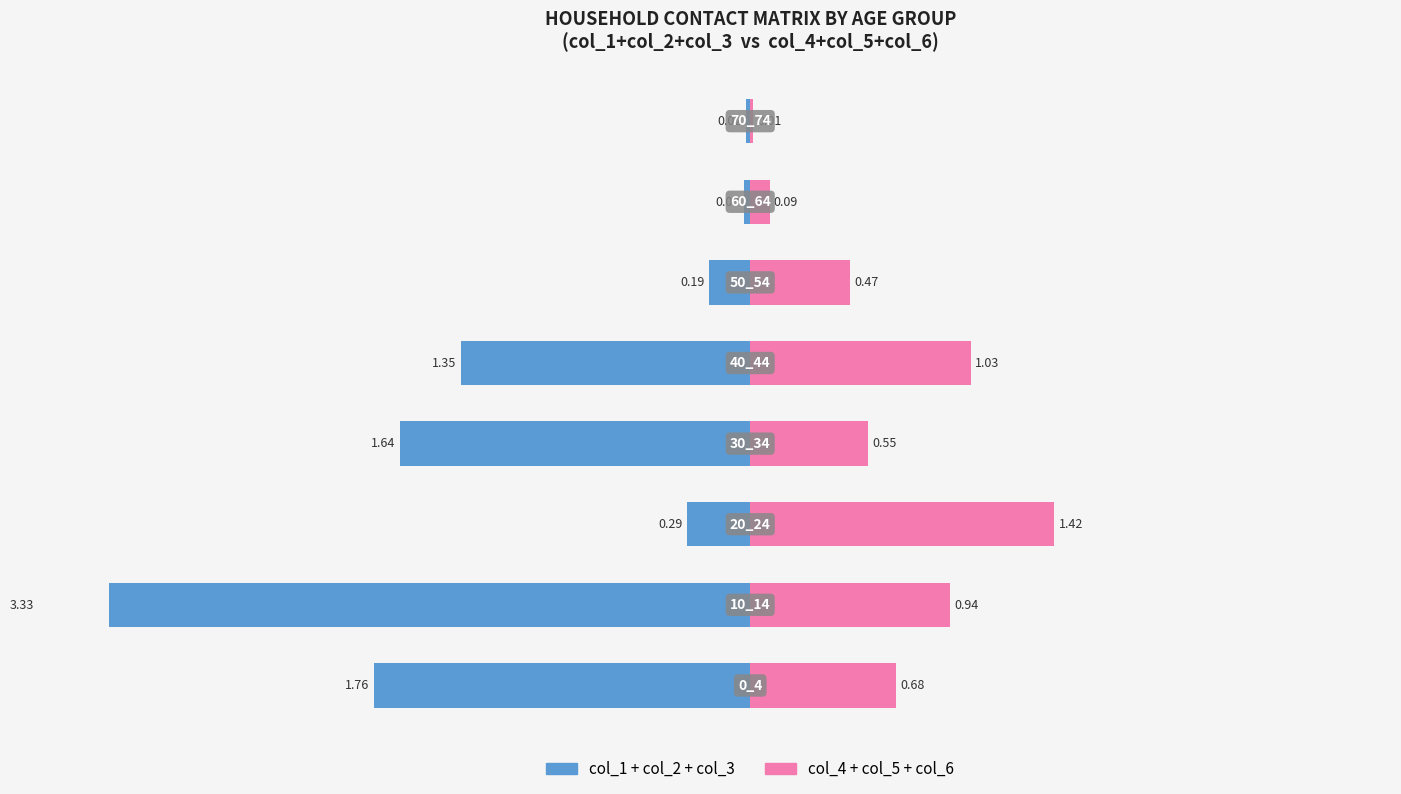

How many bars are there in total?

16